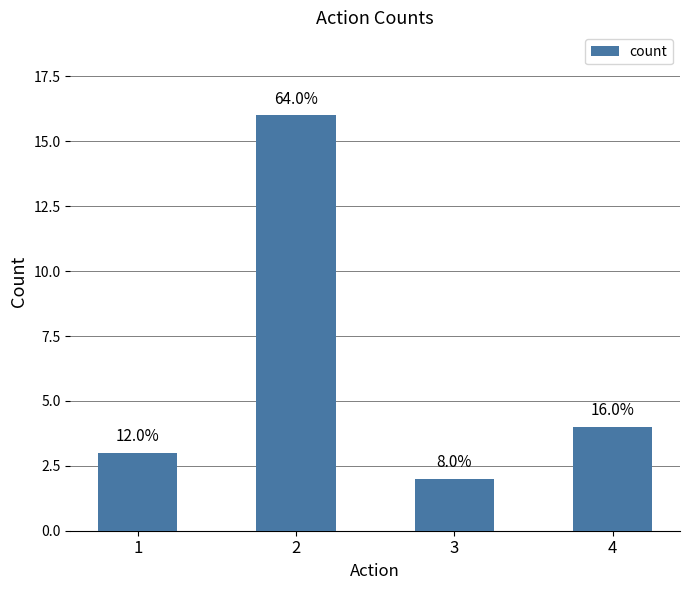

At which category does the chart reach its peak across all series?

2